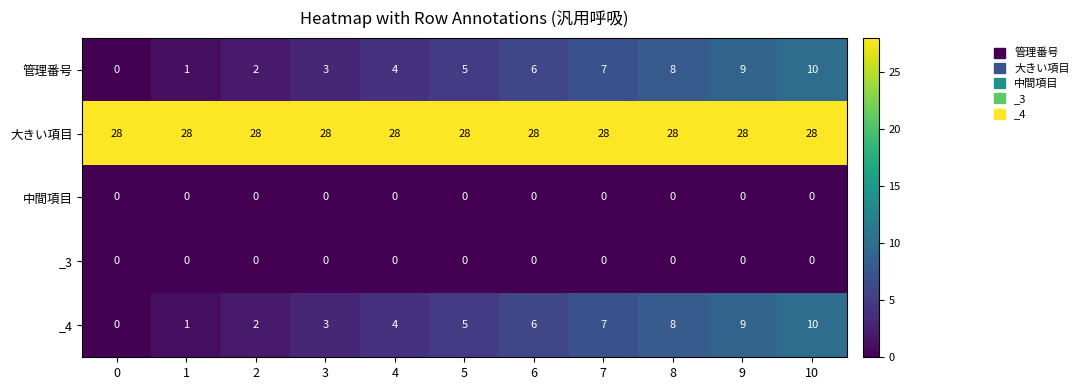

What is the maximum value for 大きい項目?

28